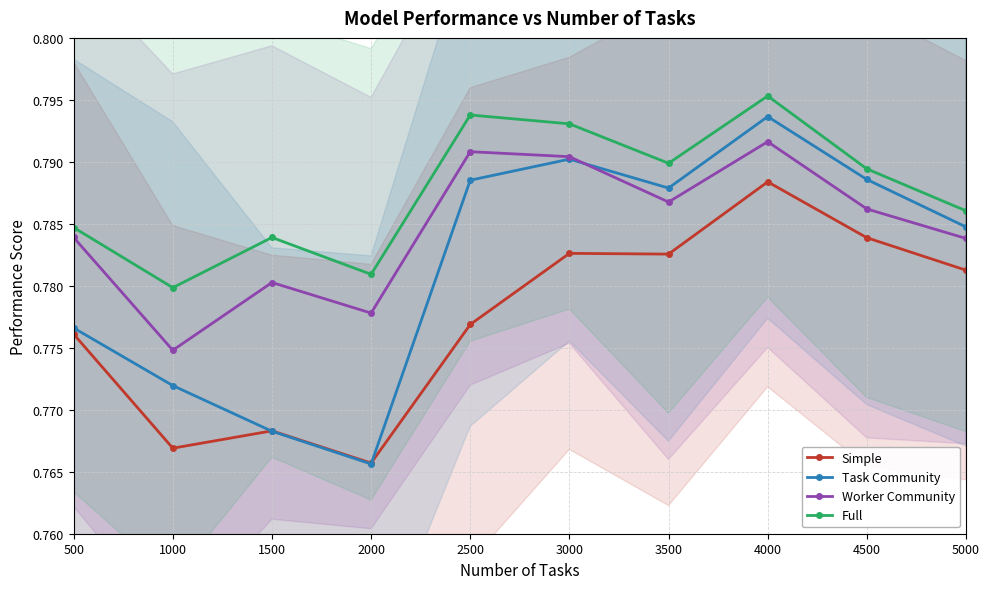

List the series in order of their overall mean, lowest first.

Simple, Task Community, Worker Community, Full